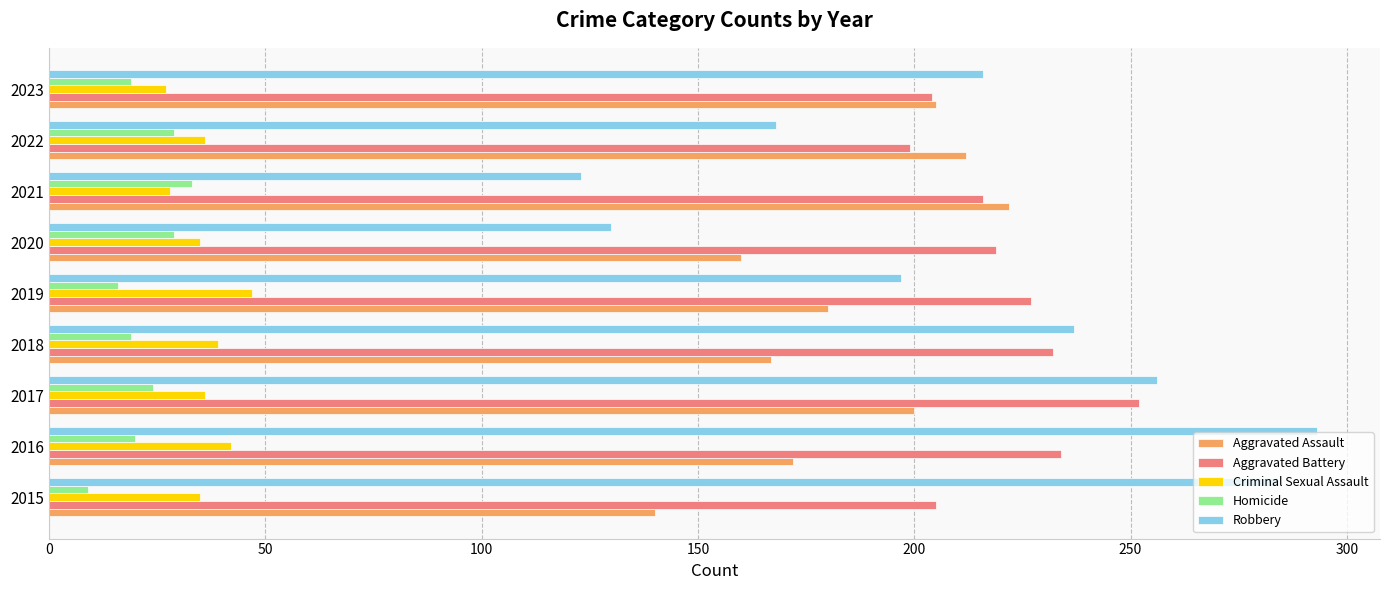

What is the total value across all series at 2017?

768